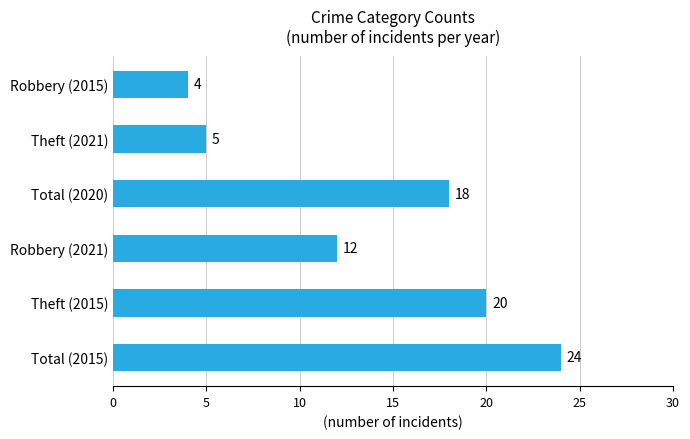

Rank the categories by value from lowest to highest.

Robbery (2015), Theft (2021), Robbery (2021), Total (2020), Theft (2015), Total (2015)